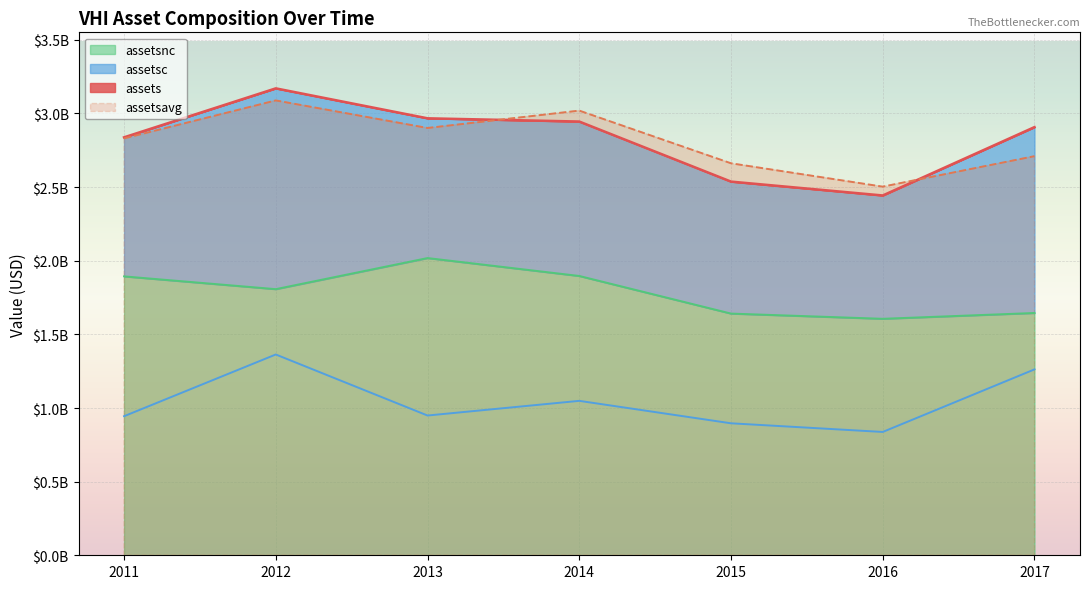

Between 2017 and 2013, which is larger?

2013